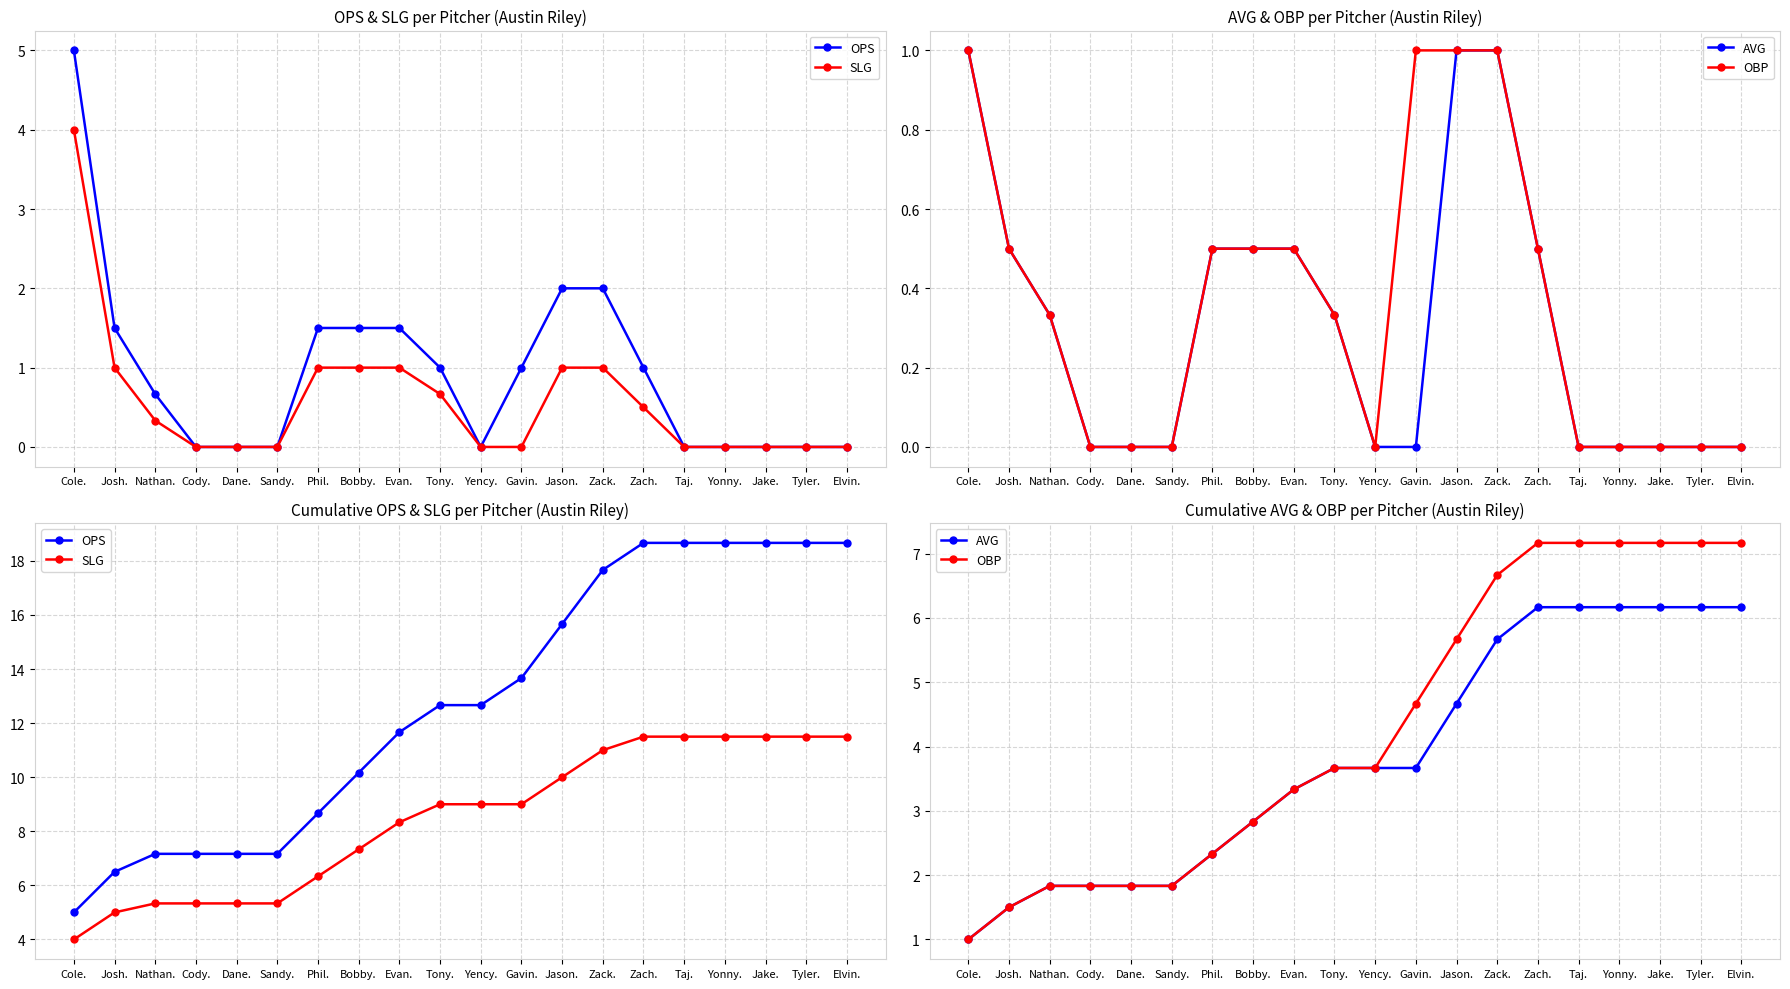

True or false: OPS has more than 2 interior local peaks.

False